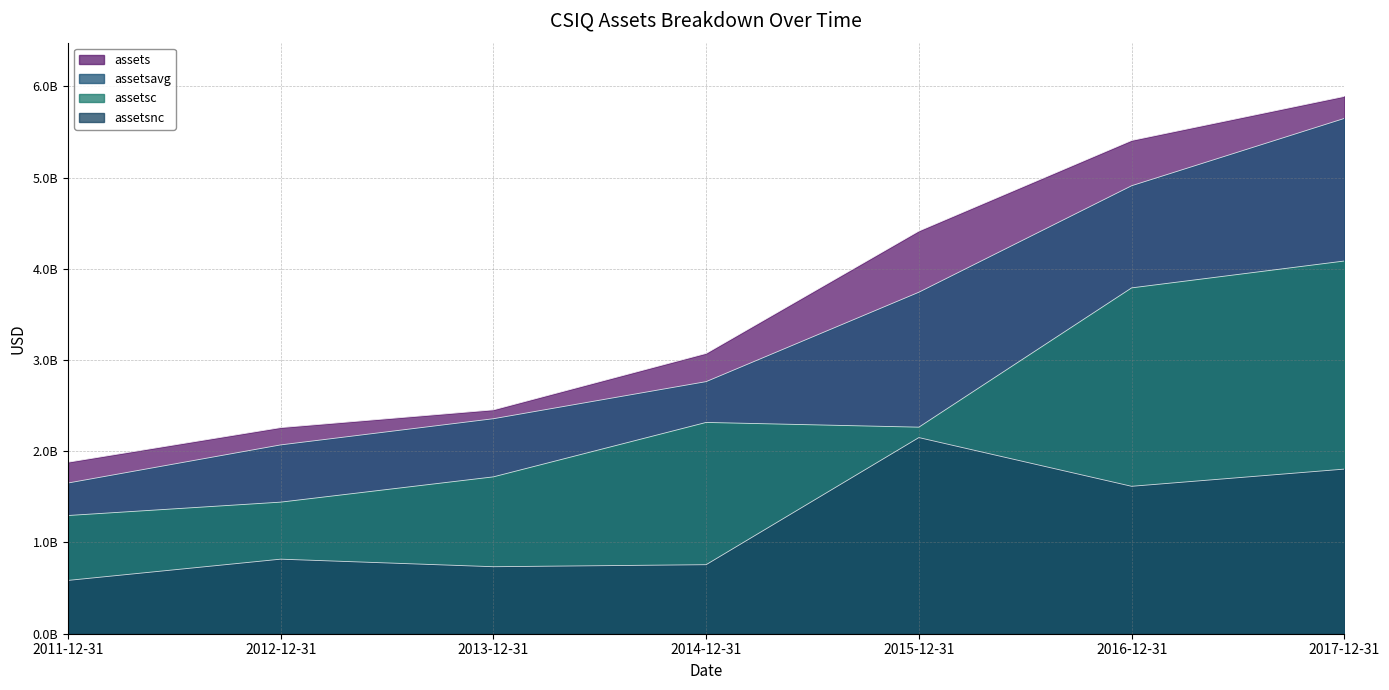

At how many categories does at least one series exceed 4813570306?

2